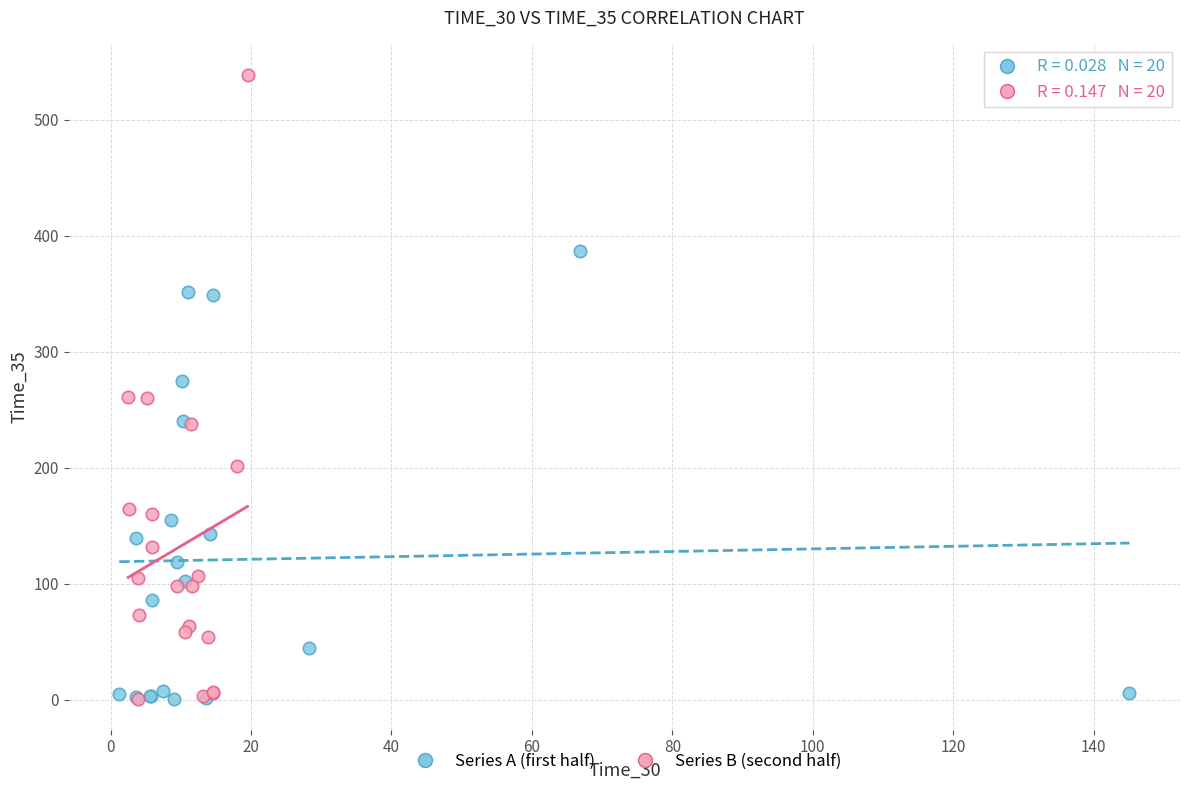

Which series reaches the maximum Y coordinate?

Series B (second half)